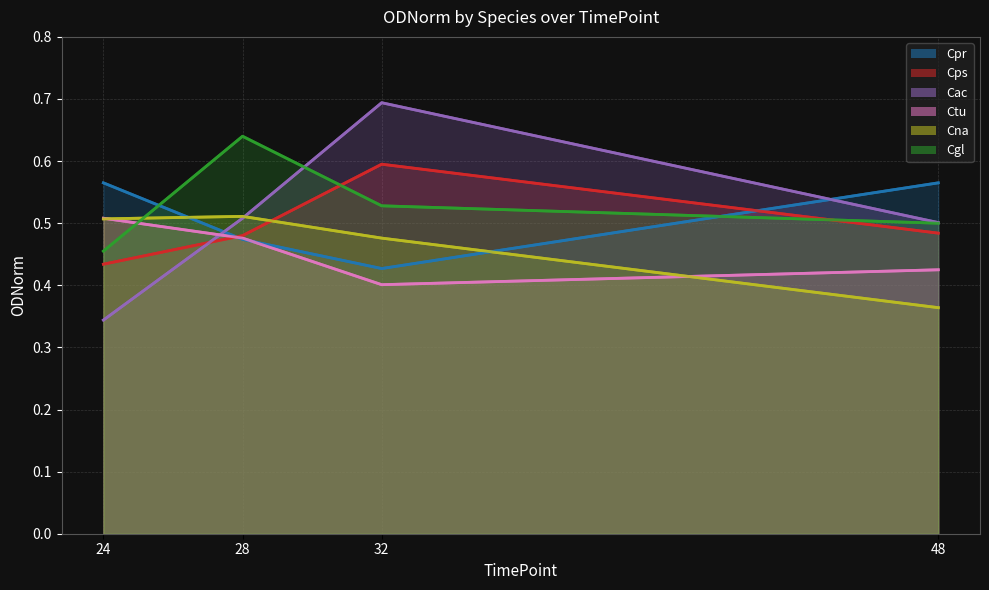

Is the value of Cna at 48 greater than the value of Cgl at 48?

No